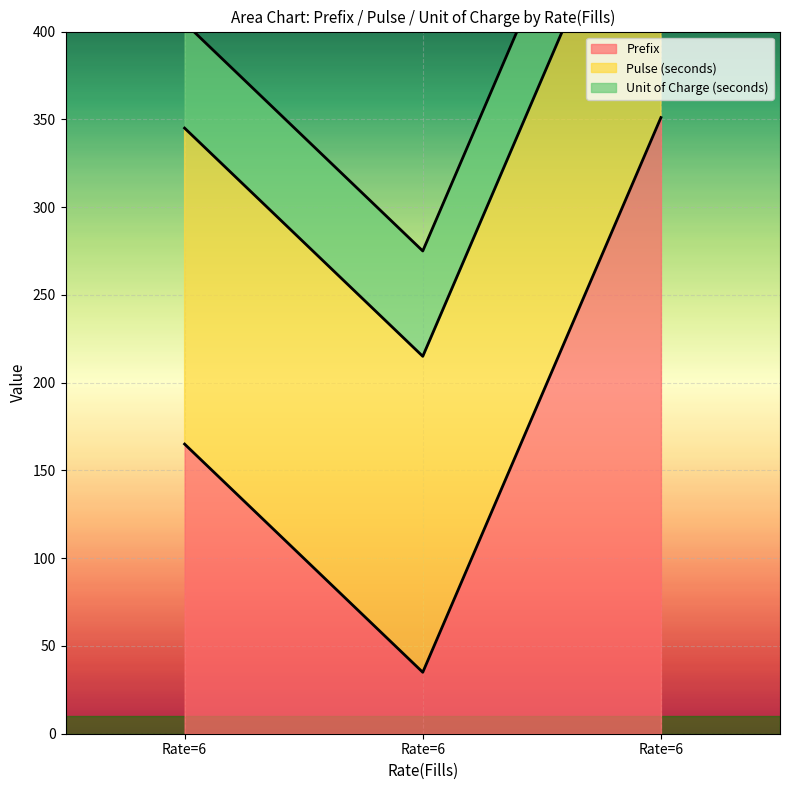

Reading right to left, transcribe all the data shown in this chart.

Prefix: 6=351	6=35	6=165
Pulse (seconds): 6=180	6=180	6=180
Unit of Charge (seconds): 6=60	6=60	6=60